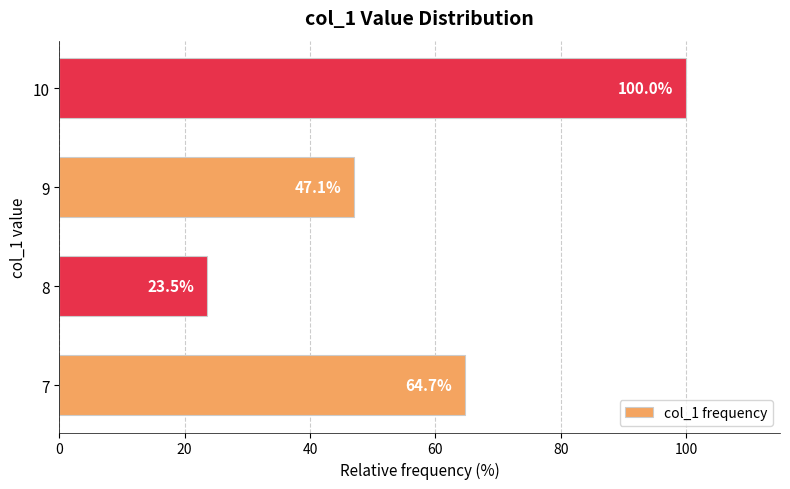

What is the approximate value at 10?

100.0